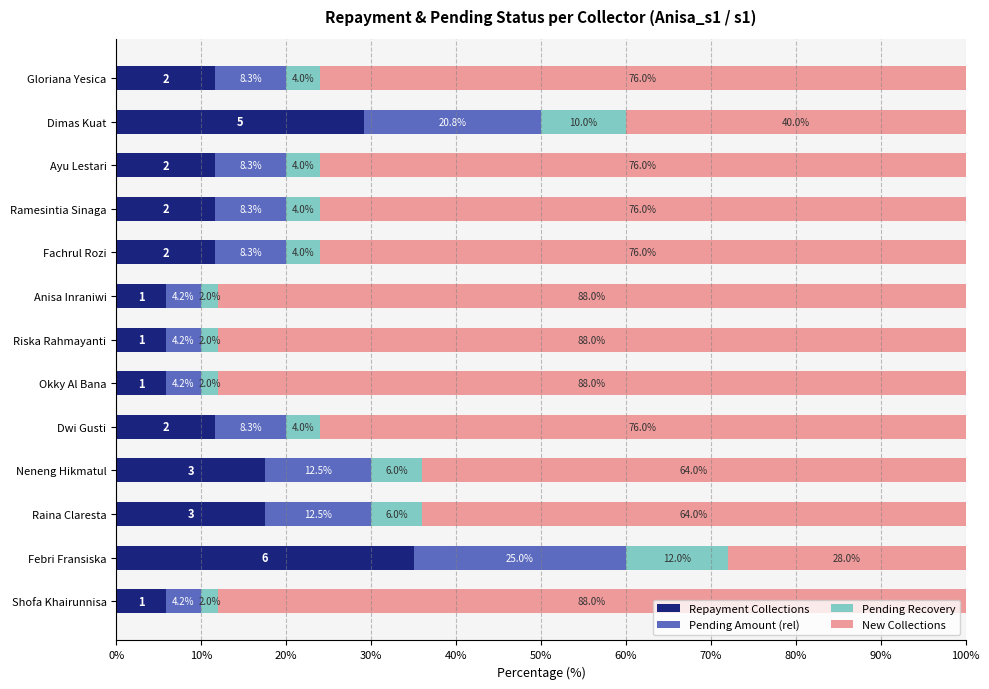

What is the total value across all series at Anisa Inraniwi?

100.0